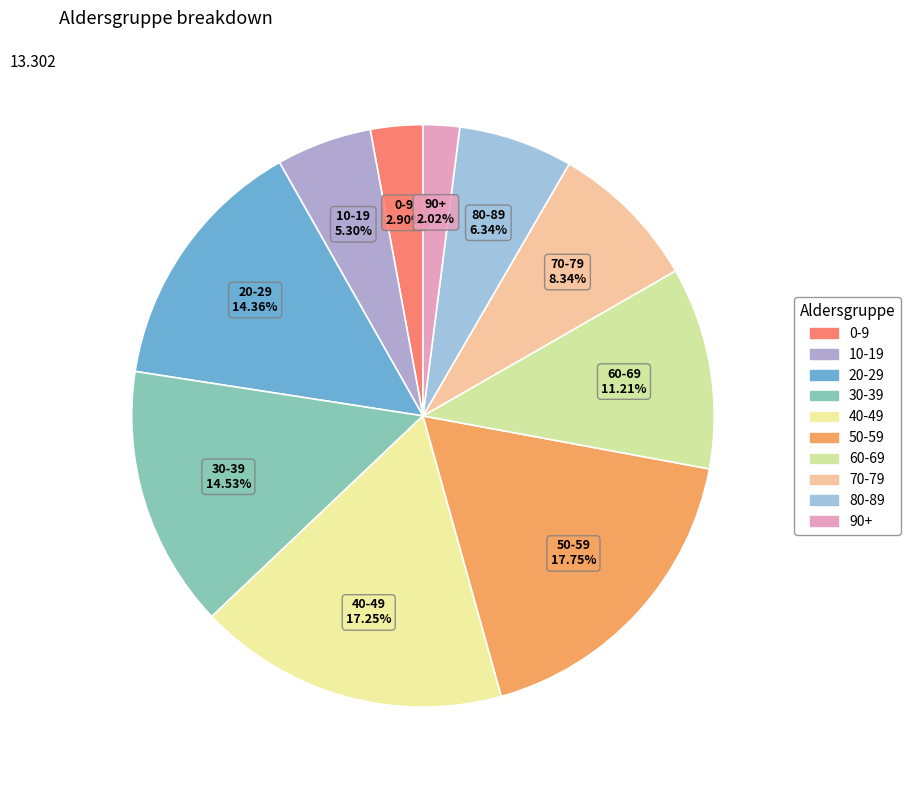

Which category has the biggest portion of the pie?

50-59